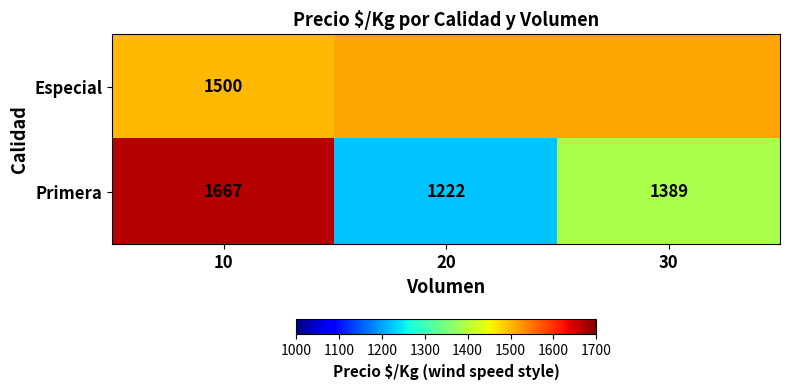

At 10, list the series in order from largest to smallest.

Primera, Especial